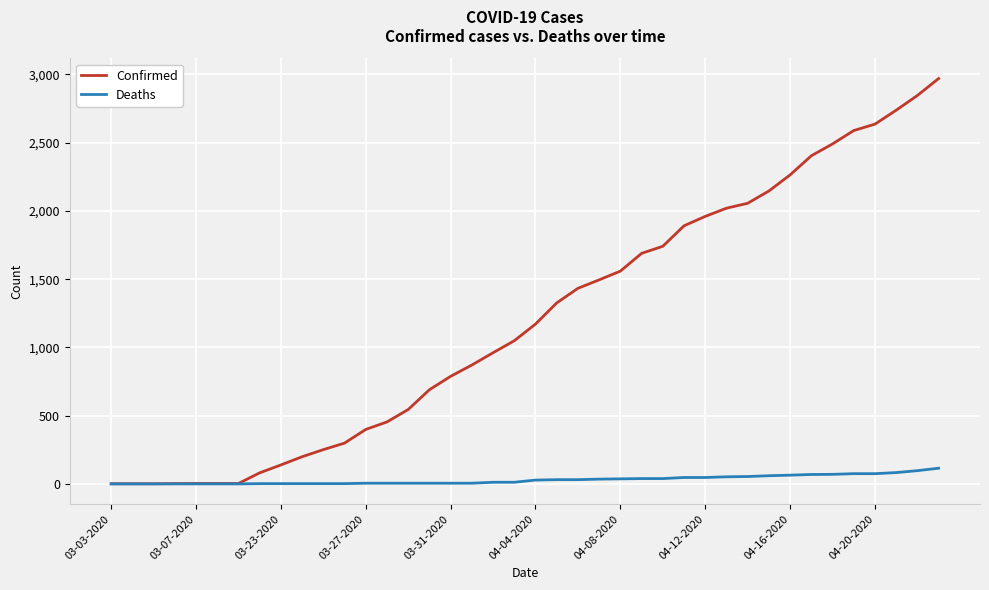

Which series has the largest range (max minus min)?

Confirmed